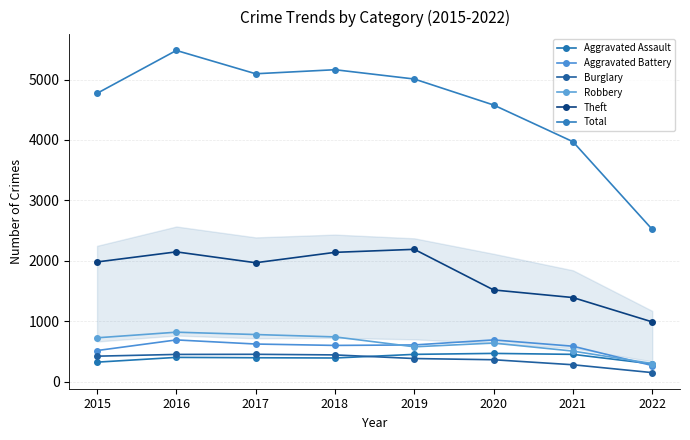

How many data points in Robbery are less than 726?

4